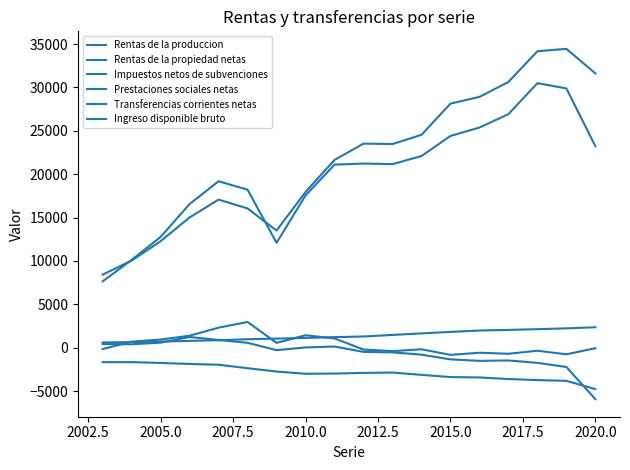

How many lines are shown in the chart?

6